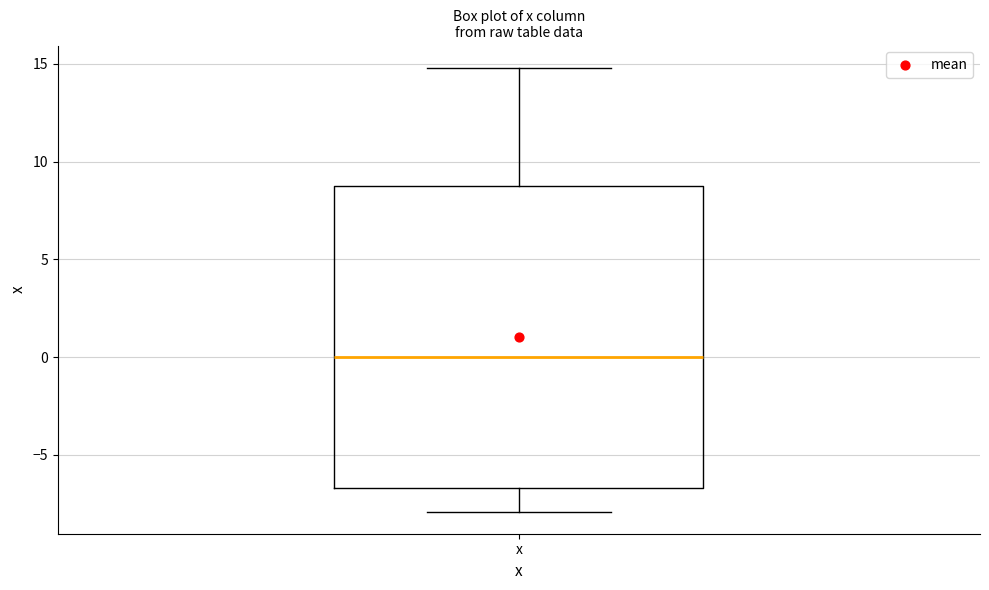

Read this box plot against the y-axis: the position of the median line, the range covered by the box, and the ends of both whiskers. The values are not printed on the chart, so give them approximately, as read against the axis.

median 0.0, box -6.5 to 8.5, whiskers -8.0 to 15.0